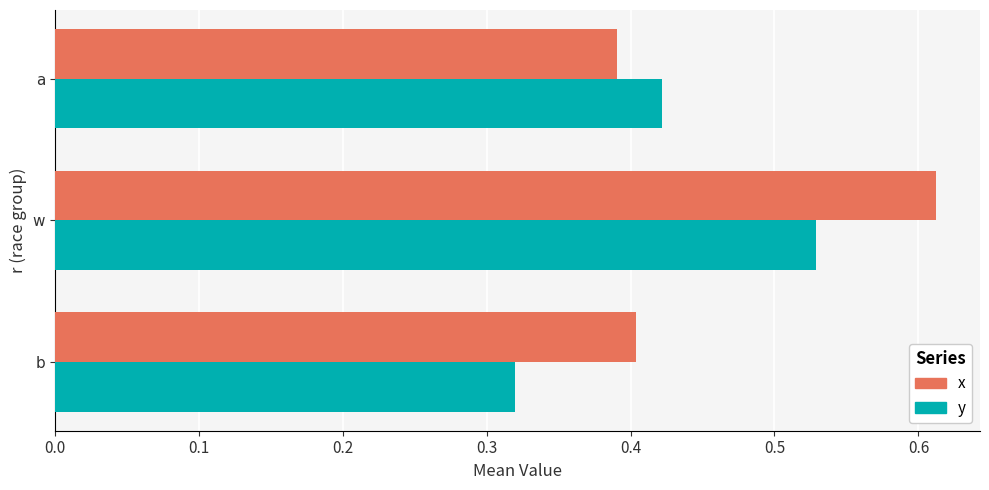

At which category is the sum across all series the highest?

w